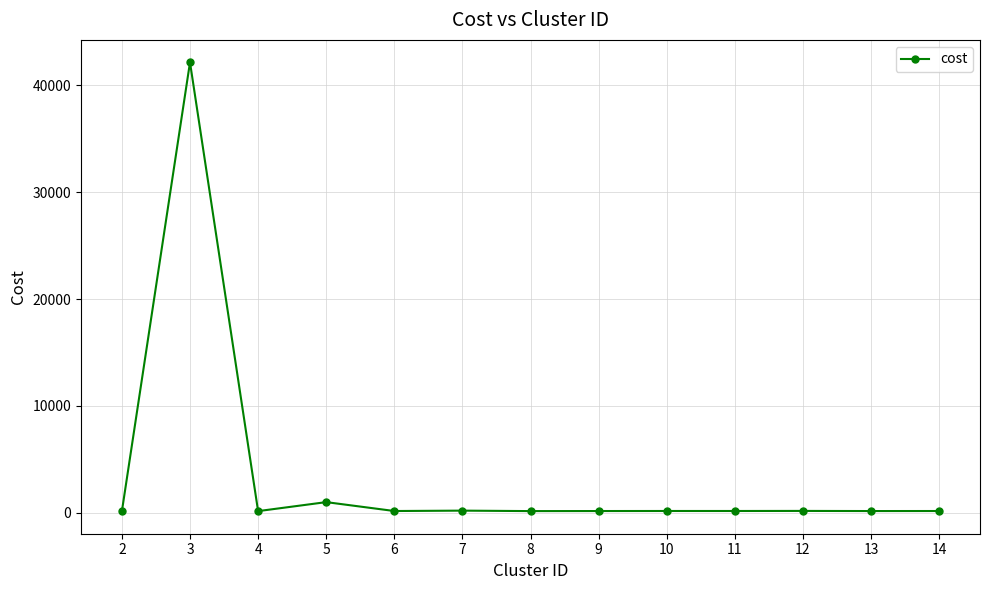

Does the chart display data point markers on the line(s)?

Yes